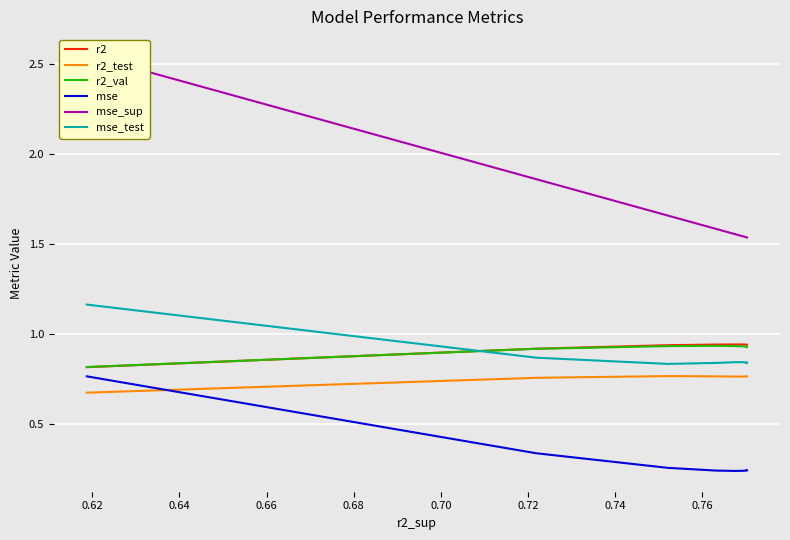

The value of mse at 0.70 is 0.1. True or false?

False